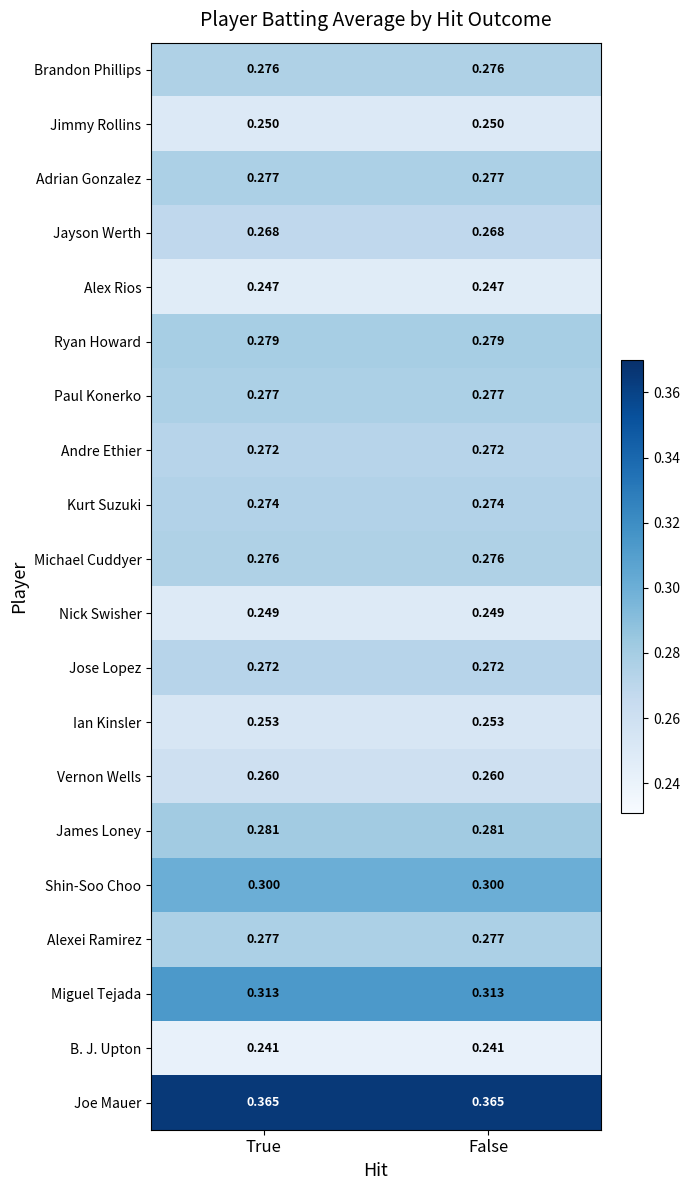

Is the value of Joe Mauer at True greater than the value of Alexei Ramirez at True?

Yes